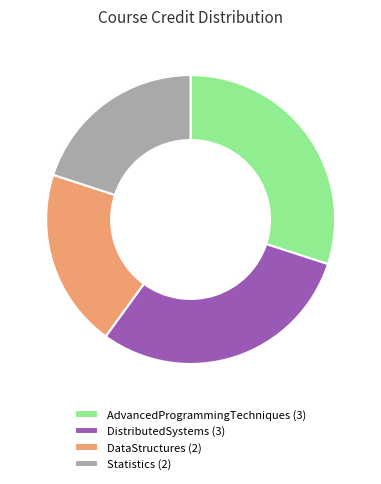

True or false: Statistics (2) accounts for 12% of the total.

False